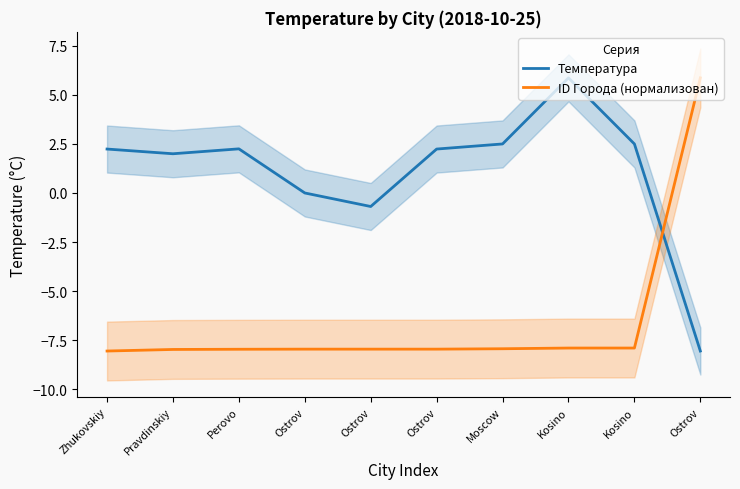

Which series ends up on top after the final intersection of Температура and ID Города (нормализован)?

ID Города (нормализован)